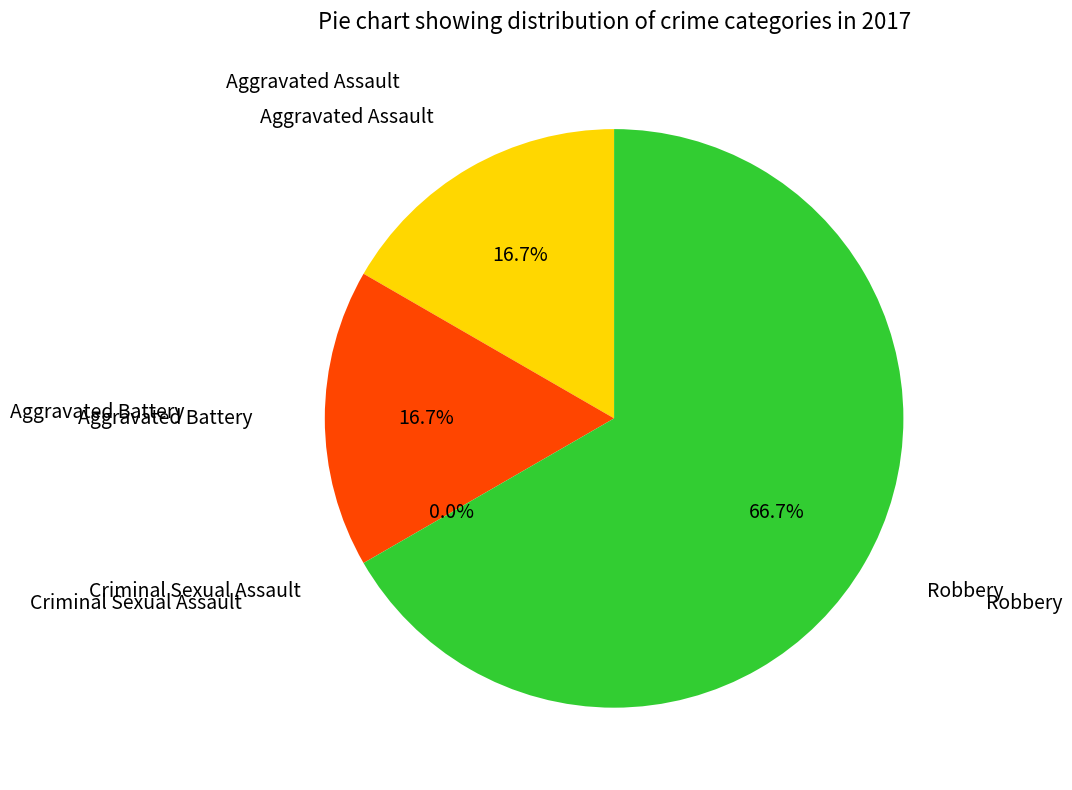

To the nearest percent, what is the difference between the Criminal Sexual Assault and Aggravated Battery slice percentages?

17%